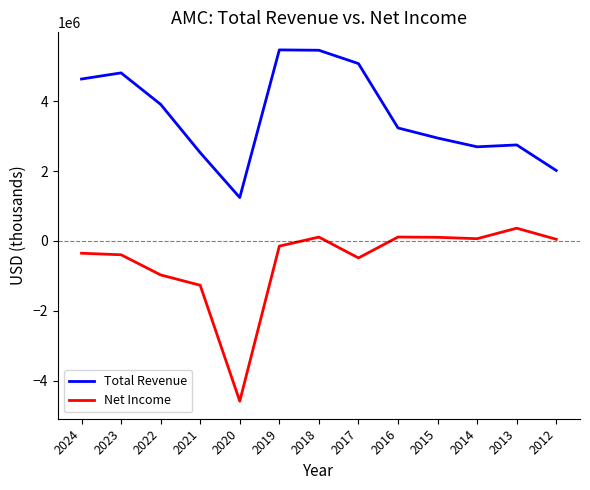

At which category does Total Revenue reach its first local valley?

2020